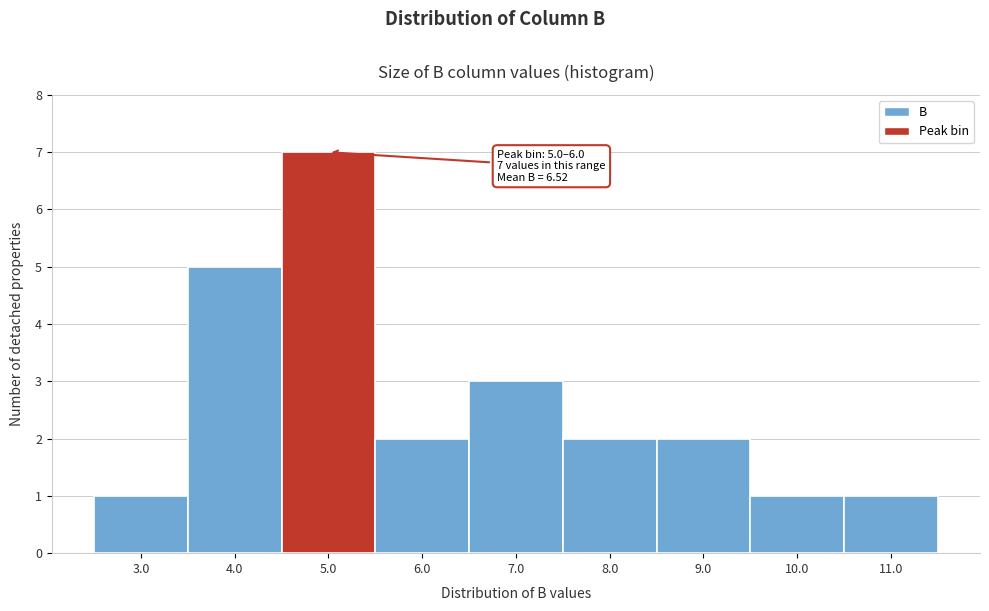

Reading left to right, list all the values displayed in this chart.

1	5	7	2	3	2	2	1	1